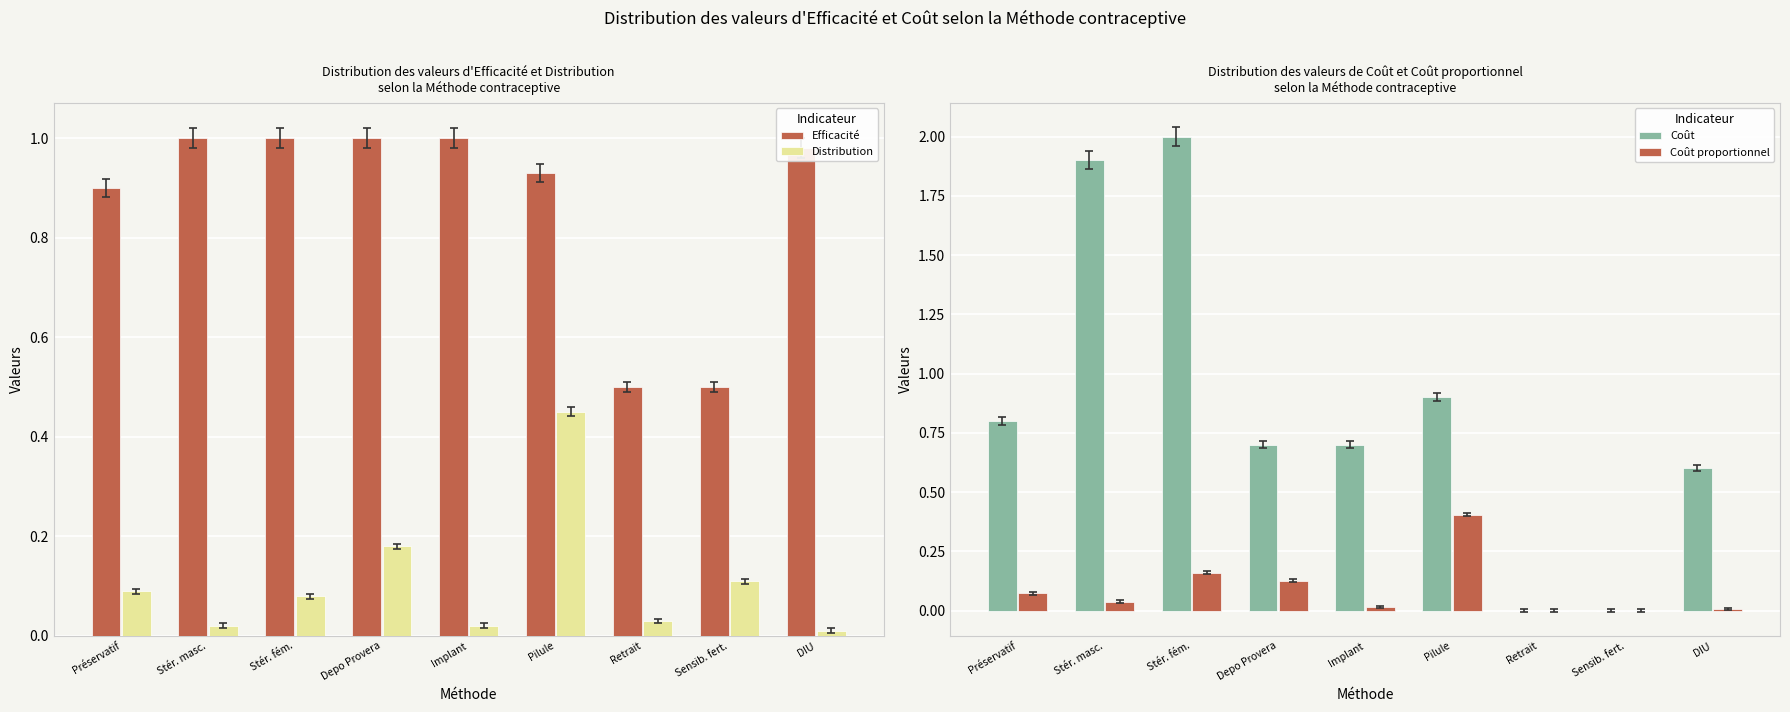

Rank the series at Préservatif from lowest to highest value.

Coût proportionnel, Distribution, Coût, Efficacité